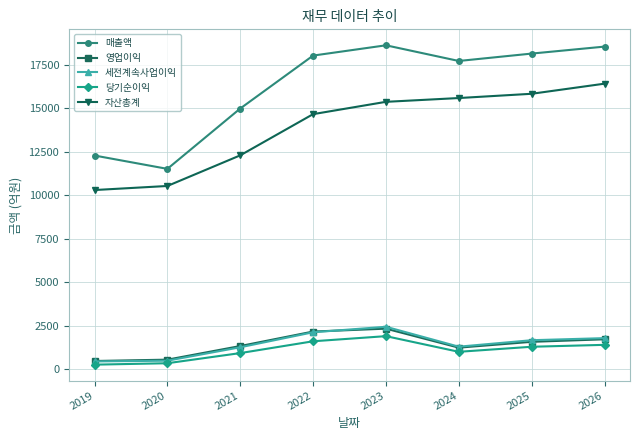

Between 2021 and 2025, which series saw the biggest shift?

자산총계